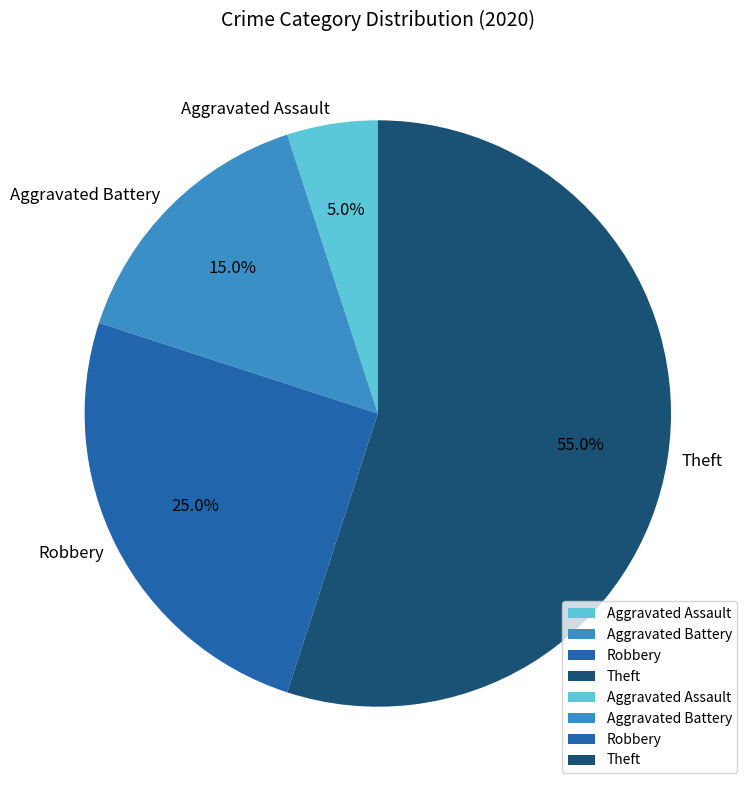

To the nearest percent, what is the difference between the Robbery and Aggravated Assault slice percentages?

20%